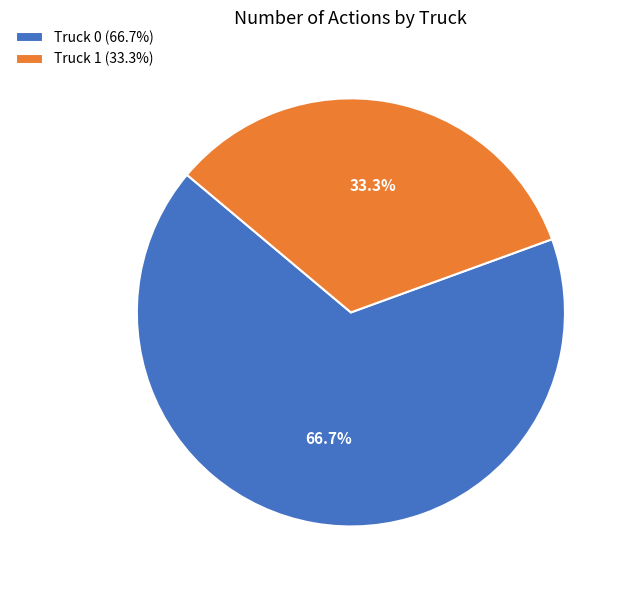

Rank the categories by value from highest to lowest.

Truck 0, Truck 1